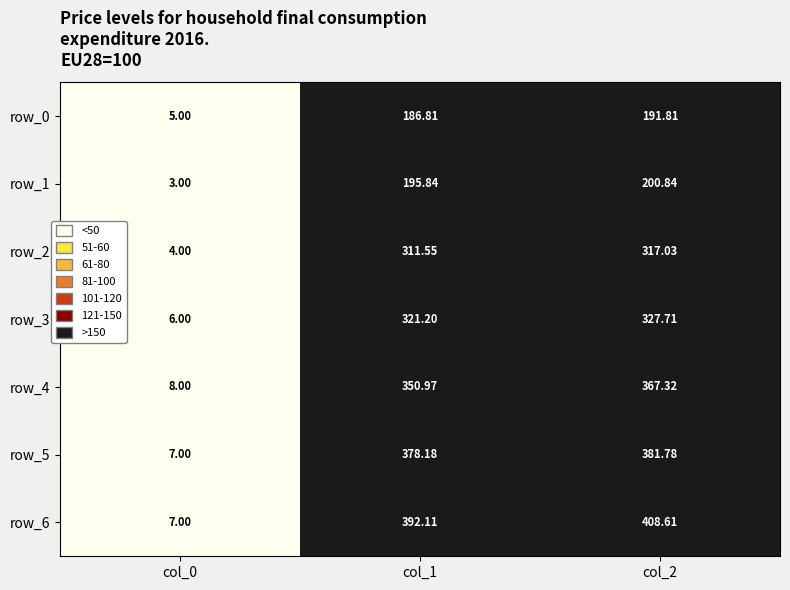

Which series changed the most between col_0 and col_1?

row_6